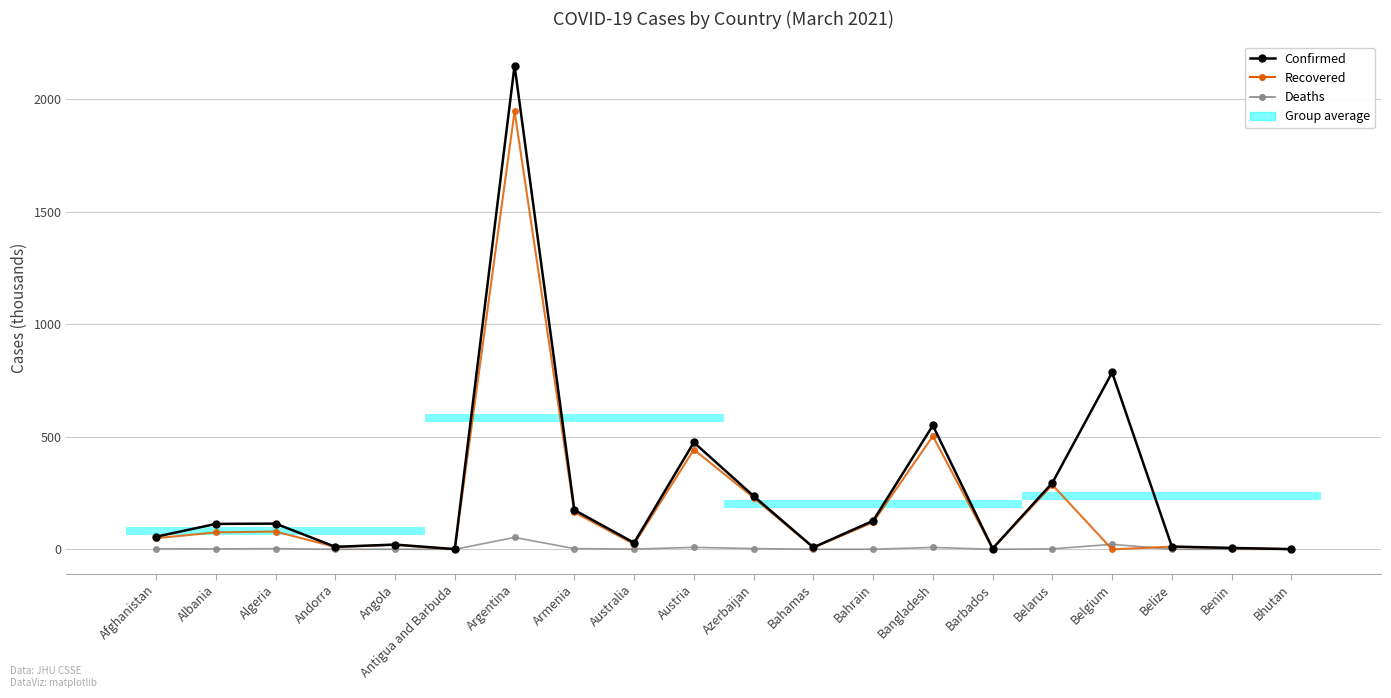

How many data points does each series have?

20